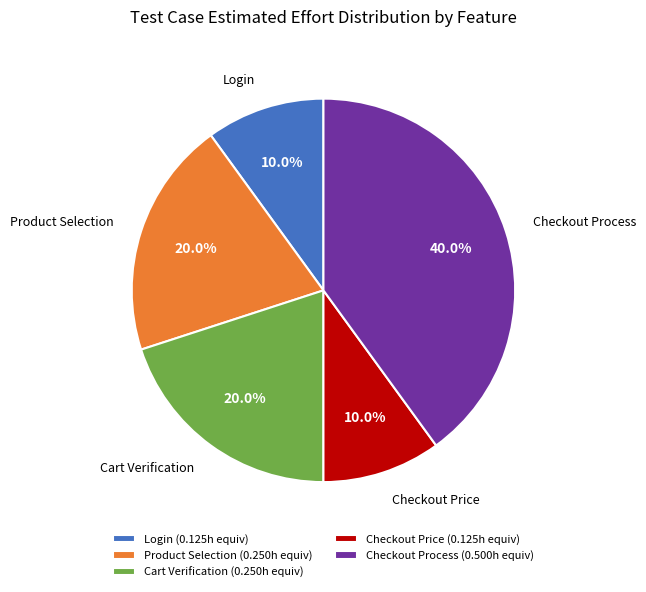

How many slices are in this pie chart?

5